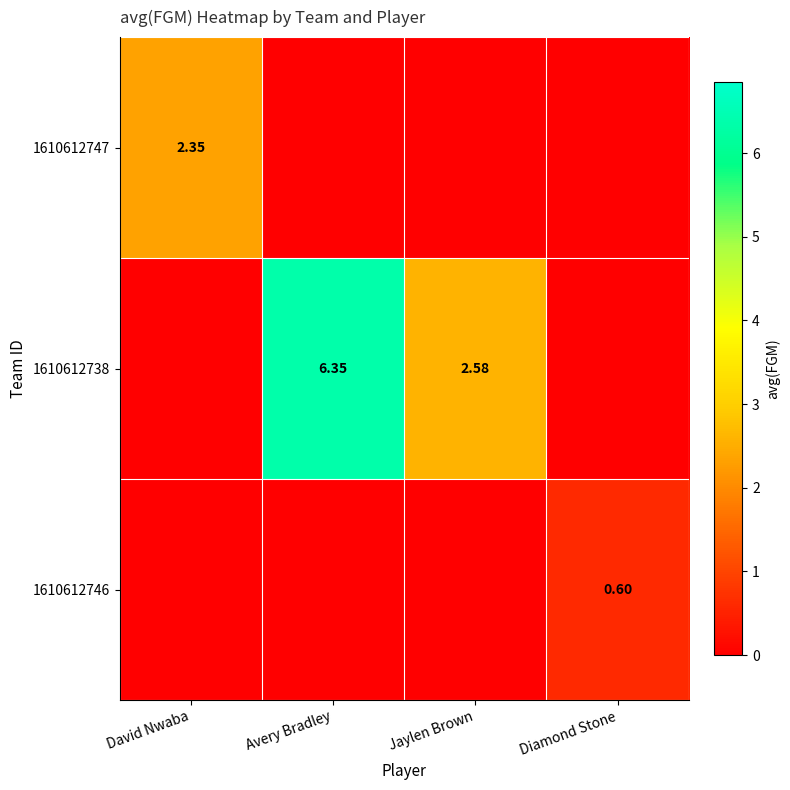

The 1610612746 series shows 0.6 at Diamond Stone. True or false?

True